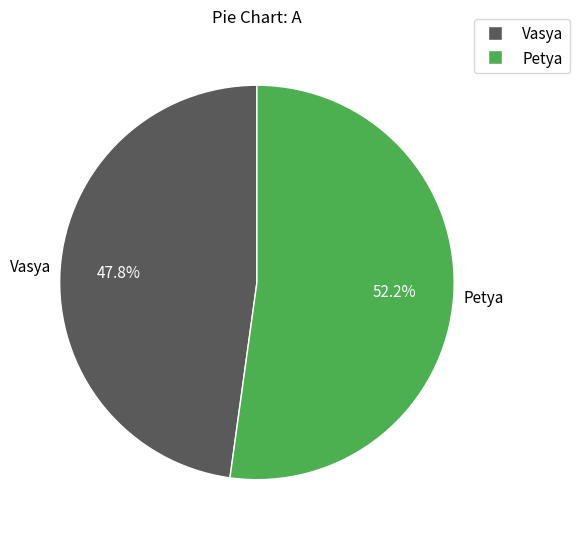

What percentage is NOT represented by Vasya?

52.2%